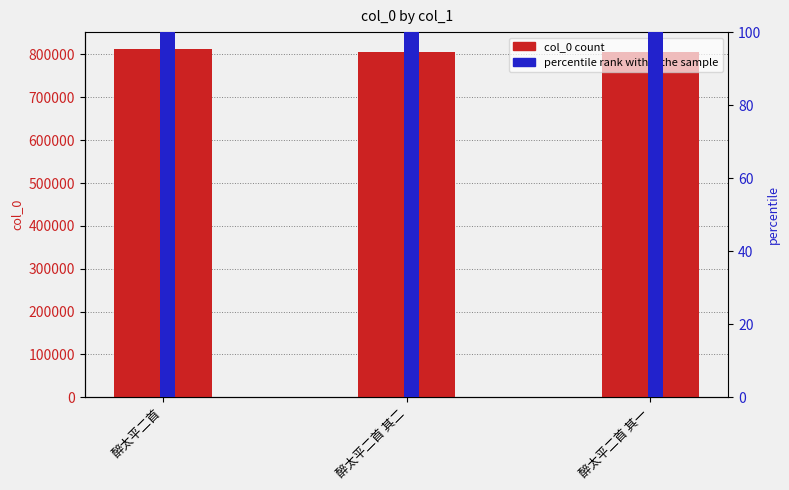

The col_0 series shows 292798.0 at 醉太平二首 其二. True or false?

False